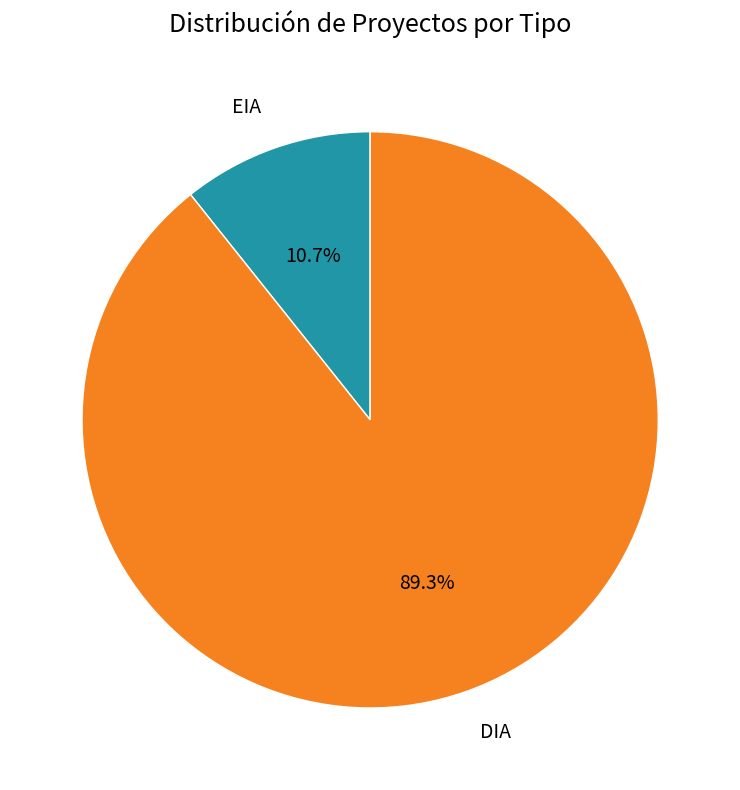

Is there any slice that represents more than half of the pie?

Yes